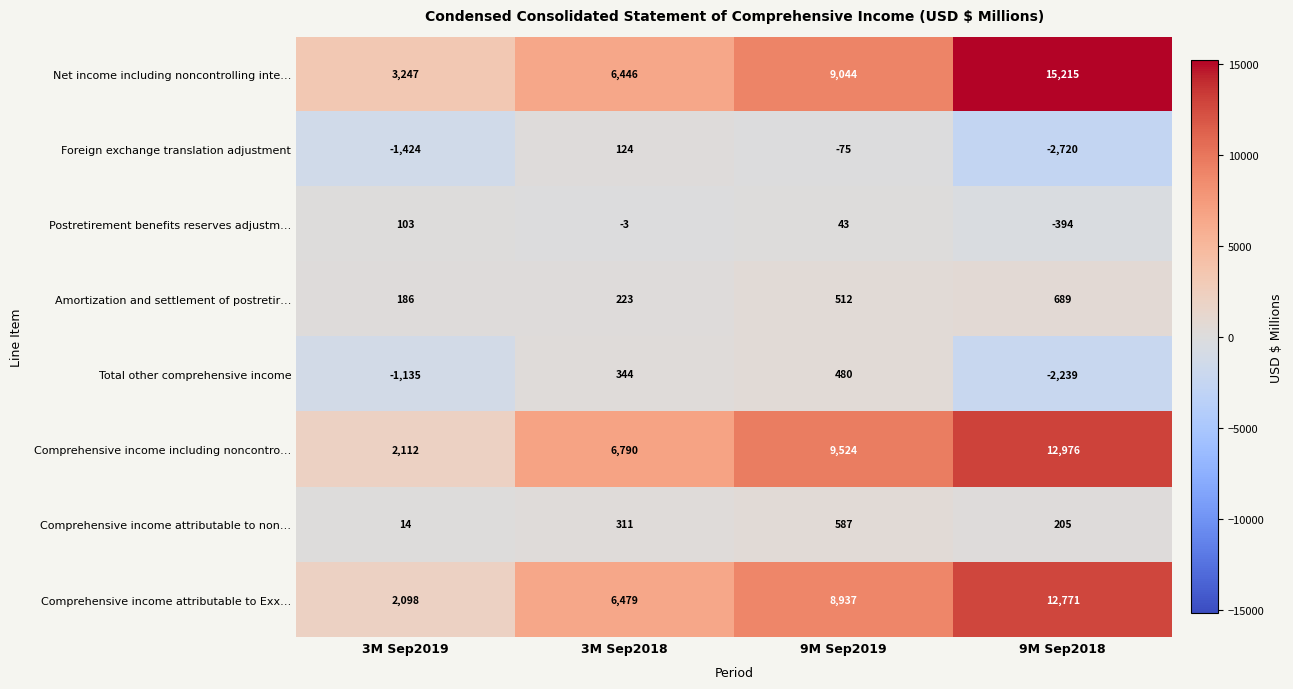

Which series has the widest spread of values?

Net income including noncontrolling inte…